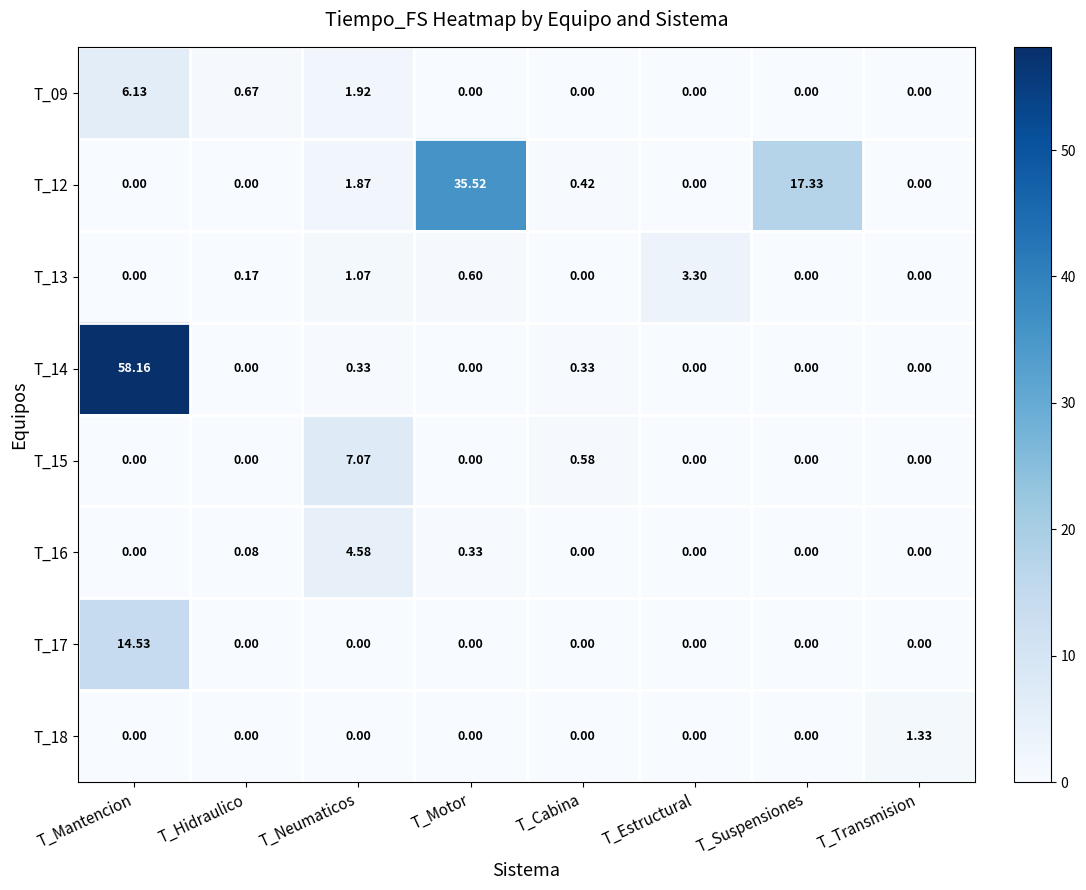

List the series in order of their peak value, lowest first.

T_18, T_13, T_16, T_09, T_15, T_17, T_12, T_14